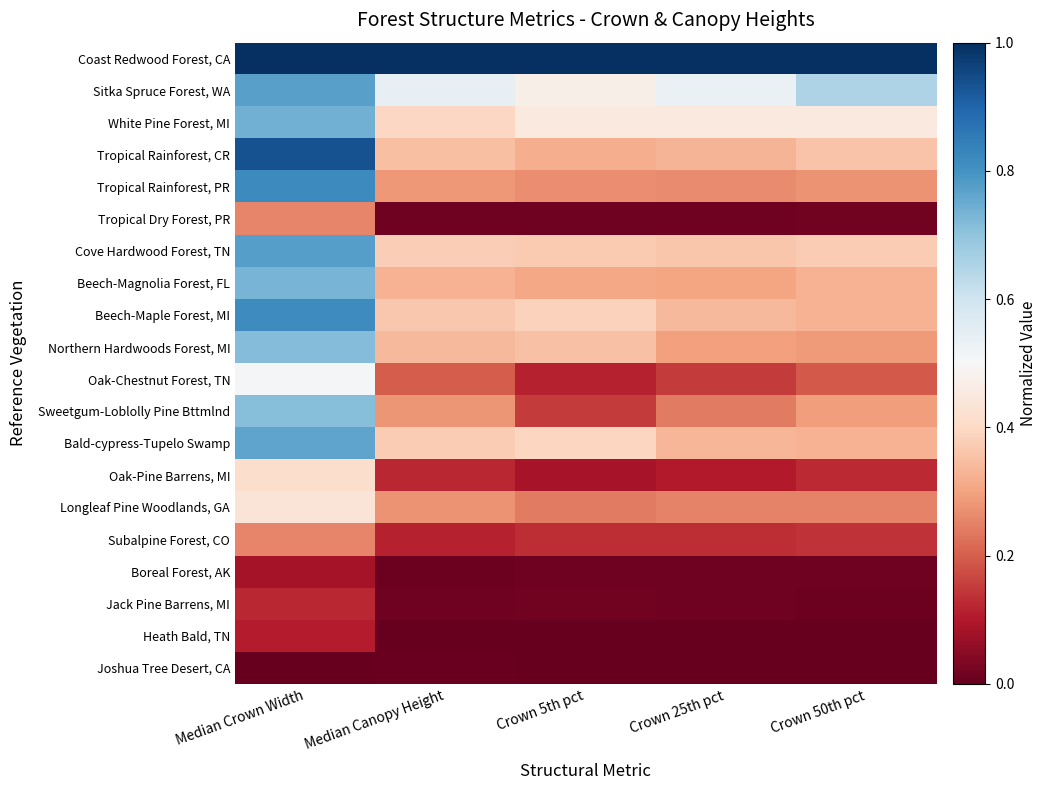

Reading left to right, what are all the values shown in this chart?

Coast Redwood Forest, CA: Median Crown Width=1.0	Median Canopy Height=1.0	Crown 5th pct=1.0	Crown 25th pct=1.0	Crown 50th pct=1.0
Sitka Spruce Forest, WA: Median Crown Width=0.8	Median Canopy Height=0.5	Crown 5th pct=0.5	Crown 25th pct=0.5	Crown 50th pct=0.7
White Pine Forest, MI: Median Crown Width=0.7	Median Canopy Height=0.4	Crown 5th pct=0.5	Crown 25th pct=0.5	Crown 50th pct=0.5
Tropical Rainforest, CR: Median Crown Width=0.9	Median Canopy Height=0.4	Crown 5th pct=0.3	Crown 25th pct=0.3	Crown 50th pct=0.4
Tropical Rainforest, PR: Median Crown Width=0.8	Median Canopy Height=0.3	Crown 5th pct=0.3	Crown 25th pct=0.3	Crown 50th pct=0.3
Tropical Dry Forest, PR: Median Crown Width=0.3	Median Canopy Height=0.0	Crown 5th pct=0.0	Crown 25th pct=0.0	Crown 50th pct=0.0
Cove Hardwood Forest, TN: Median Crown Width=0.8	Median Canopy Height=0.4	Crown 5th pct=0.4	Crown 25th pct=0.4	Crown 50th pct=0.4
Beech-Magnolia Forest, FL: Median Crown Width=0.7	Median Canopy Height=0.3	Crown 5th pct=0.3	Crown 25th pct=0.3	Crown 50th pct=0.3
Beech-Maple Forest, MI: Median Crown Width=0.8	Median Canopy Height=0.4	Crown 5th pct=0.4	Crown 25th pct=0.3	Crown 50th pct=0.3
Northern Hardwoods Forest, MI: Median Crown Width=0.7	Median Canopy Height=0.3	Crown 5th pct=0.4	Crown 25th pct=0.3	Crown 50th pct=0.3
Oak-Chestnut Forest, TN: Median Crown Width=0.5	Median Canopy Height=0.2	Crown 5th pct=0.1	Crown 25th pct=0.2	Crown 50th pct=0.2
Sweetgum-Loblolly Pine Bttmlnd: Median Crown Width=0.7	Median Canopy Height=0.3	Crown 5th pct=0.2	Crown 25th pct=0.2	Crown 50th pct=0.3
Bald-cypress-Tupelo Swamp: Median Crown Width=0.8	Median Canopy Height=0.4	Crown 5th pct=0.4	Crown 25th pct=0.3	Crown 50th pct=0.3
Oak-Pine Barrens, MI: Median Crown Width=0.4	Median Canopy Height=0.1	Crown 5th pct=0.1	Crown 25th pct=0.1	Crown 50th pct=0.1
Longleaf Pine Woodlands, GA: Median Crown Width=0.4	Median Canopy Height=0.3	Crown 5th pct=0.2	Crown 25th pct=0.3	Crown 50th pct=0.3
Subalpine Forest, CO: Median Crown Width=0.3	Median Canopy Height=0.1	Crown 5th pct=0.1	Crown 25th pct=0.1	Crown 50th pct=0.1
Boreal Forest, AK: Median Crown Width=0.1	Median Canopy Height=0.0	Crown 5th pct=0.0	Crown 25th pct=0.0	Crown 50th pct=0.0
Jack Pine Barrens, MI: Median Crown Width=0.1	Median Canopy Height=0.0	Crown 5th pct=0.0	Crown 25th pct=0.0	Crown 50th pct=0.0
Heath Bald, TN: Median Crown Width=0.1	Median Canopy Height=0.0	Crown 5th pct=0.0	Crown 25th pct=0.0	Crown 50th pct=0.0
Joshua Tree Desert, CA: Median Crown Width=0.0	Median Canopy Height=0.0	Crown 5th pct=0.0	Crown 25th pct=0.0	Crown 50th pct=0.0